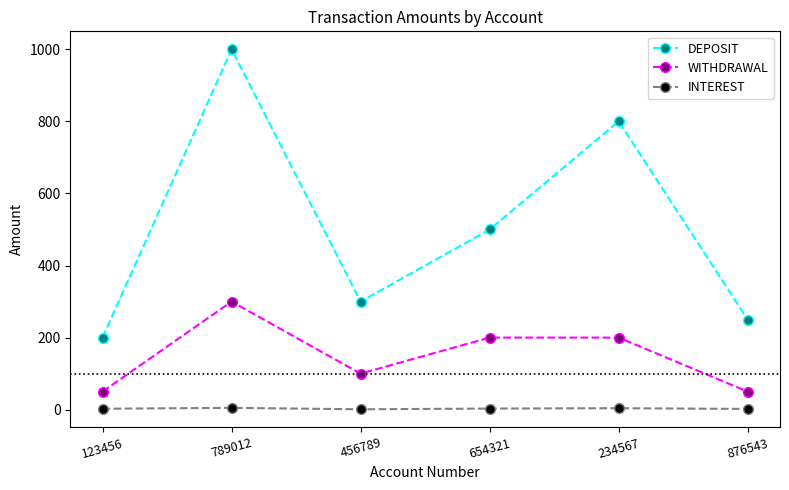

True or false: DEPOSIT has a value of 500.0 at 654321.

True